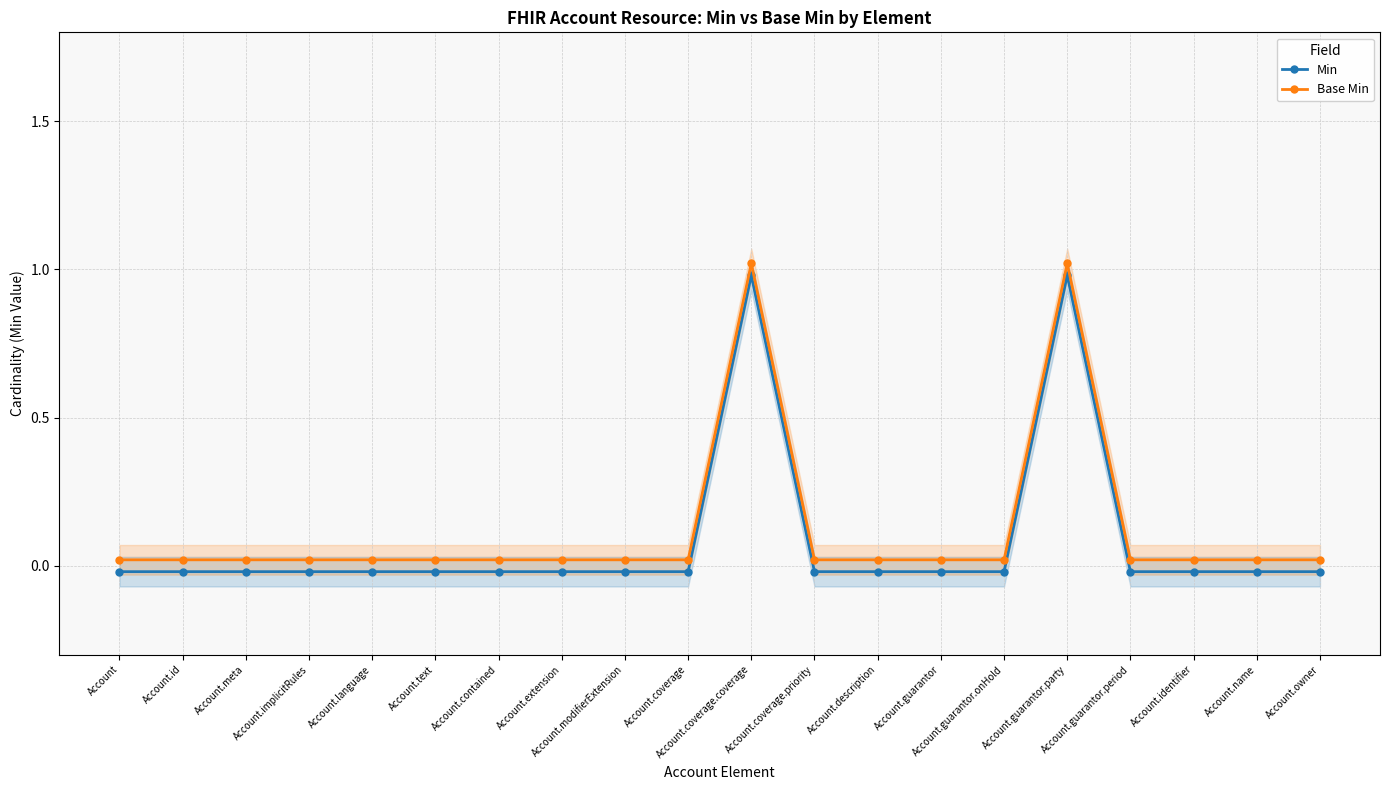

Is it true that Base Min equals 0.0 at Account.implicitRules?

False